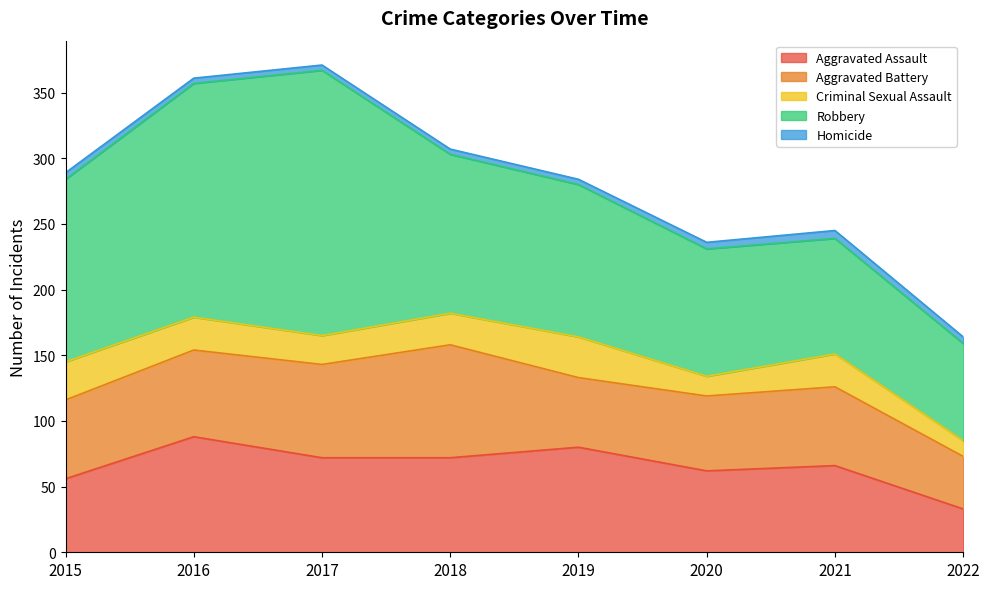

True or false: Homicide and Aggravated Assault cross at least once.

False